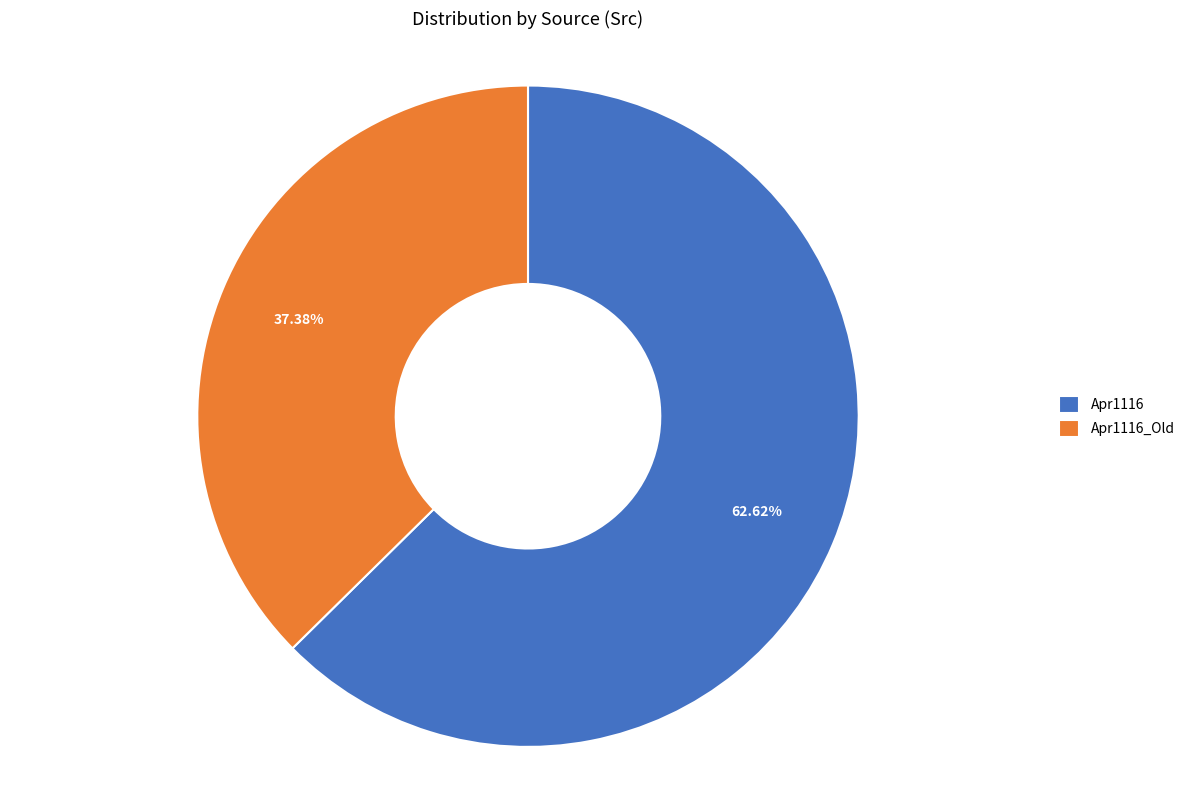

Which category has the biggest portion of the pie?

Apr1116